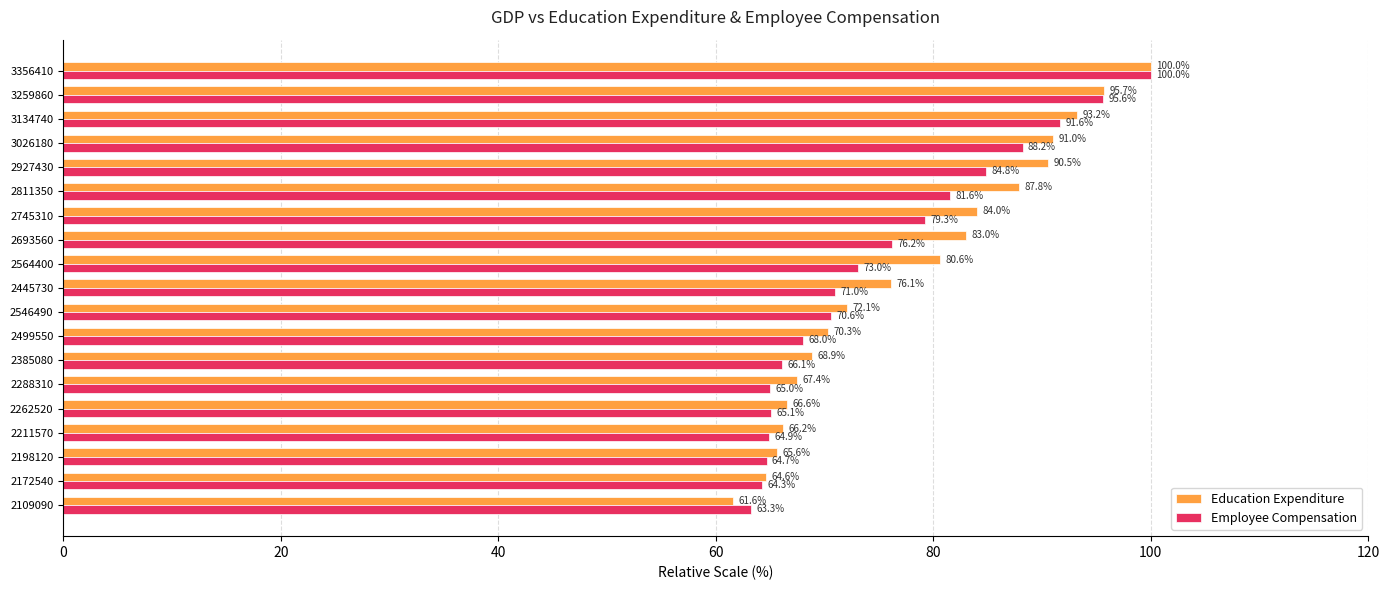

What is the maximum value for Education Expenditure?

100.0